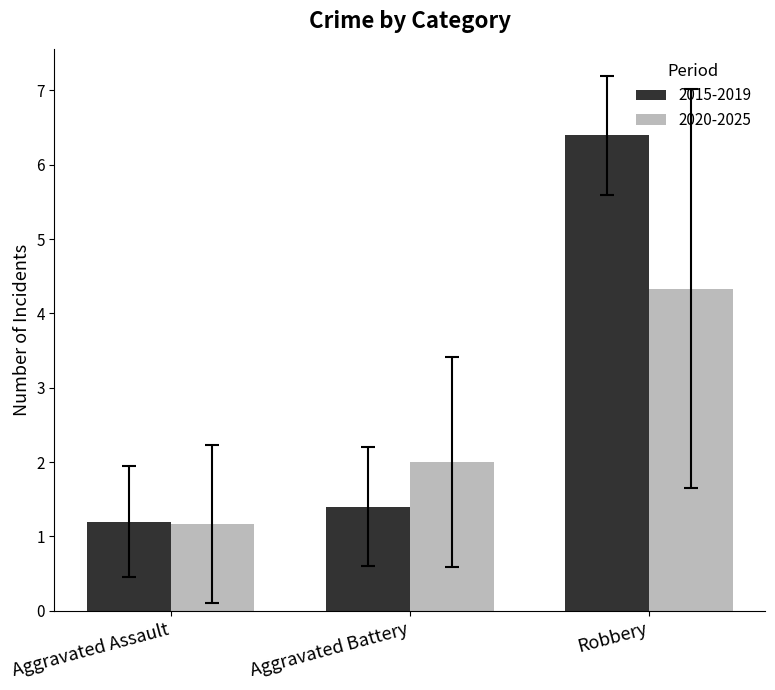

Reading right to left, extract all data points from this chart.

2015-2019: 6.4	1.4	1.2
2020-2025: 4.3	2.0	1.2